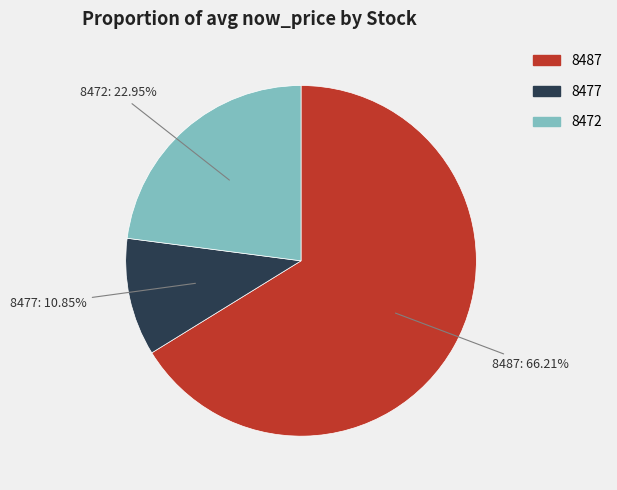

How many segments does this pie chart have?

3